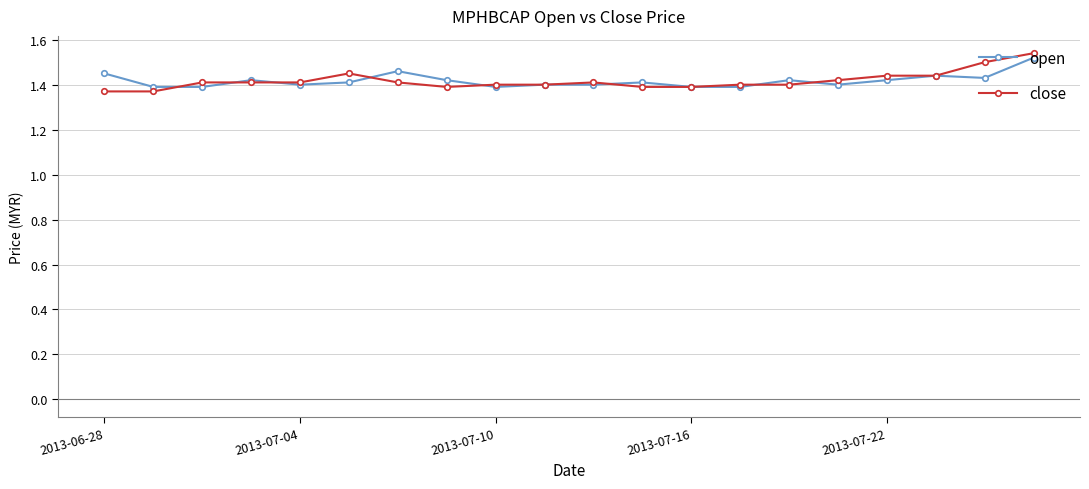

At how many categories does at least one series exceed 1?

20